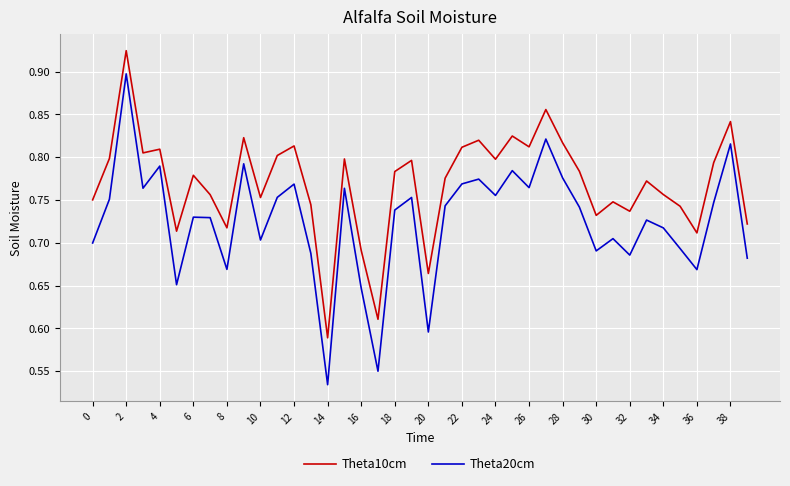

Does the chart have visible grid lines?

Yes